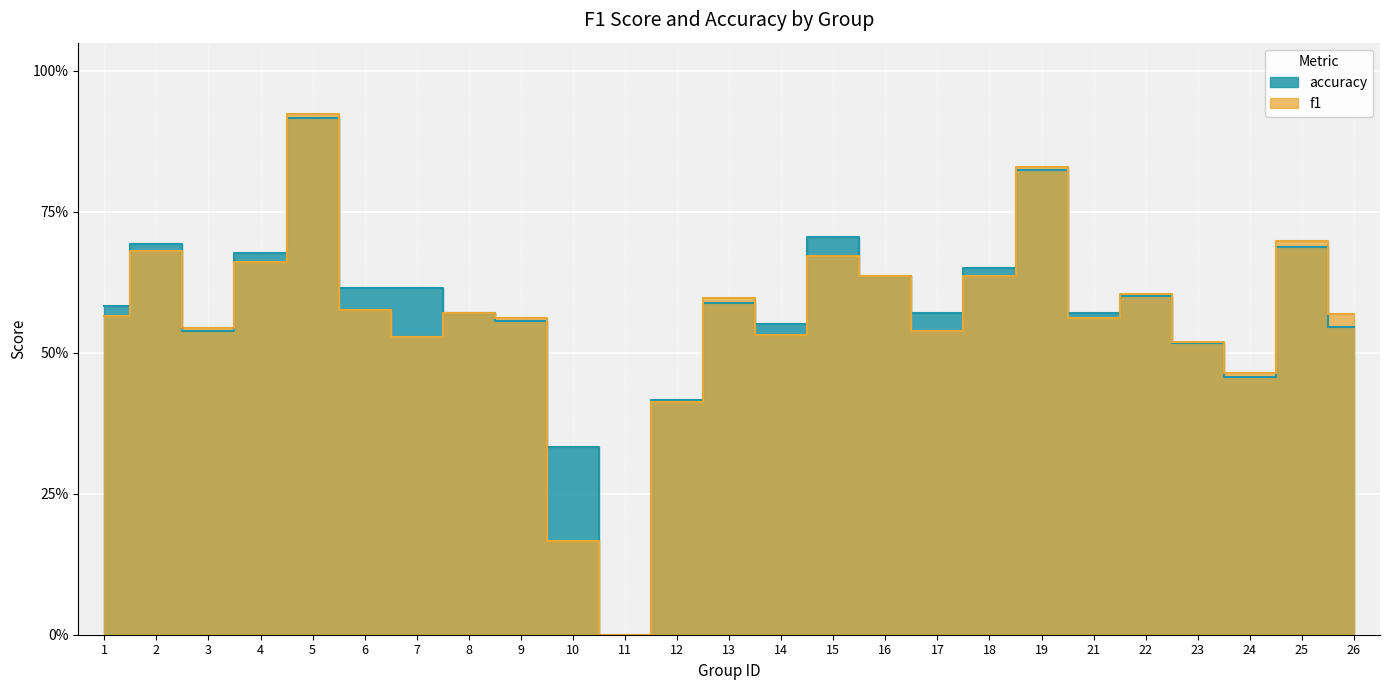

The f1 series shows 0.7 at 23. True or false?

False